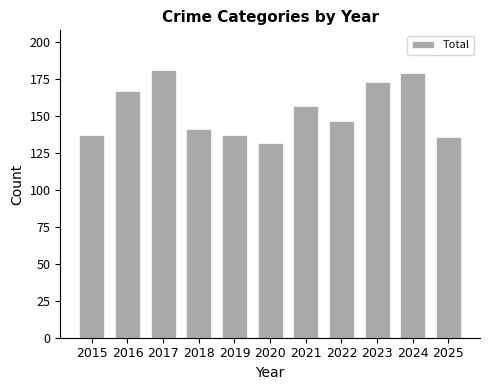

The chart shows a value of 72 at 2017. True or false?

False